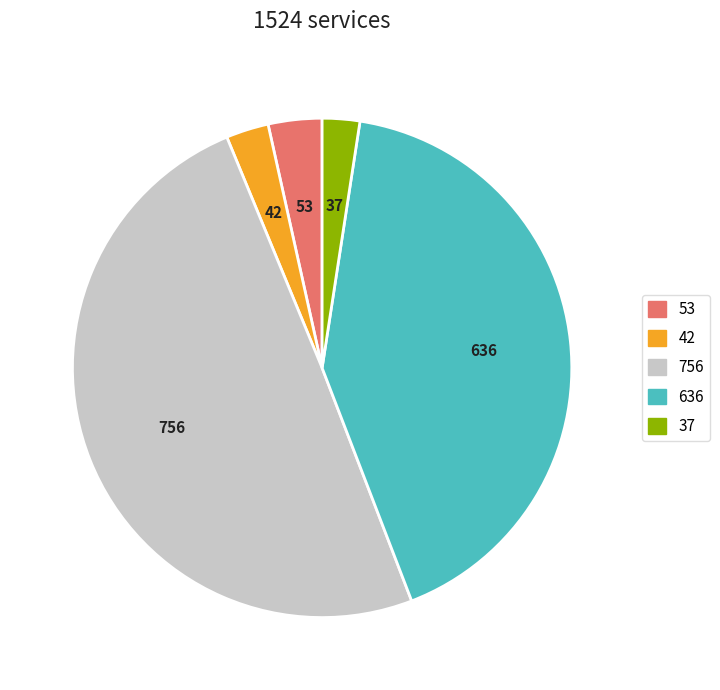

Count the number of slices in the pie.

5